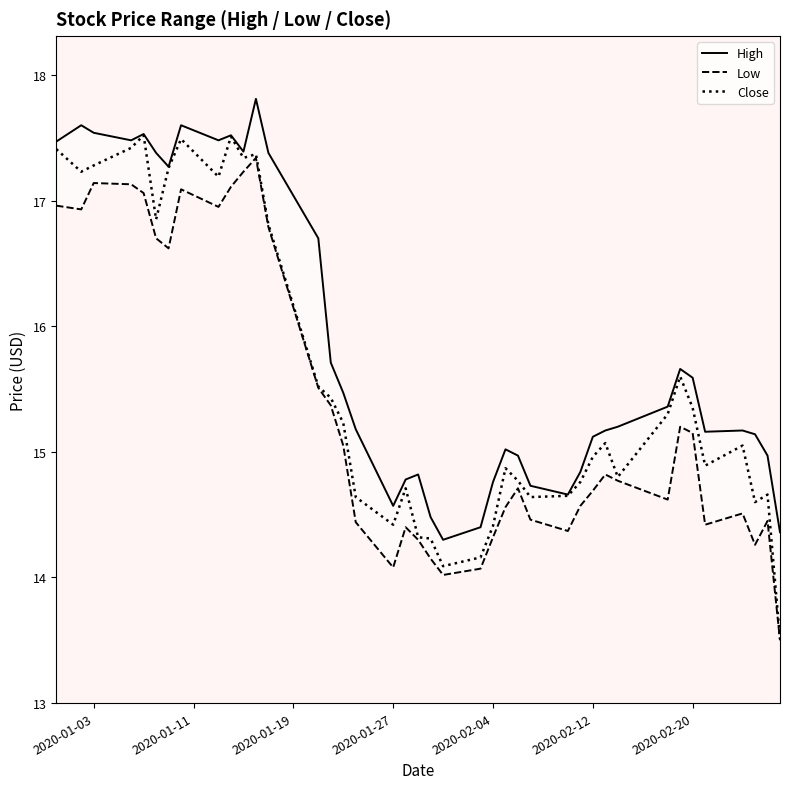

How many values in the Low series exceed 14?

39